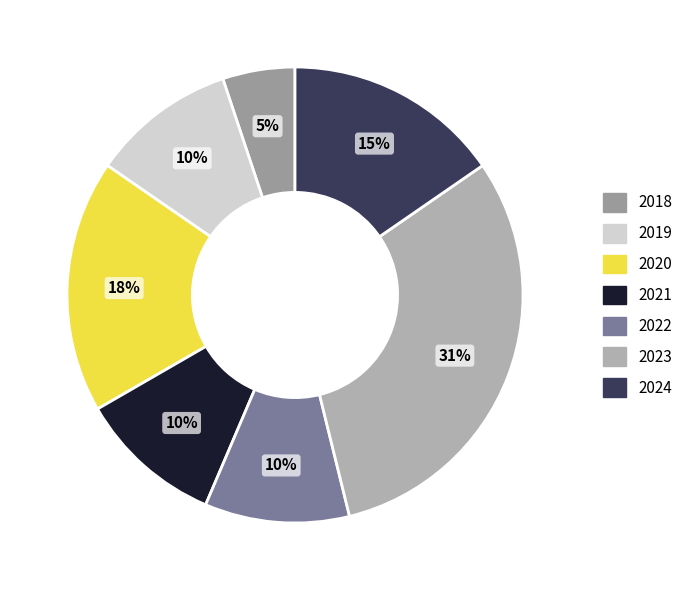

To the nearest percent, what is the combined percentage of 2023 and 2022?

41%